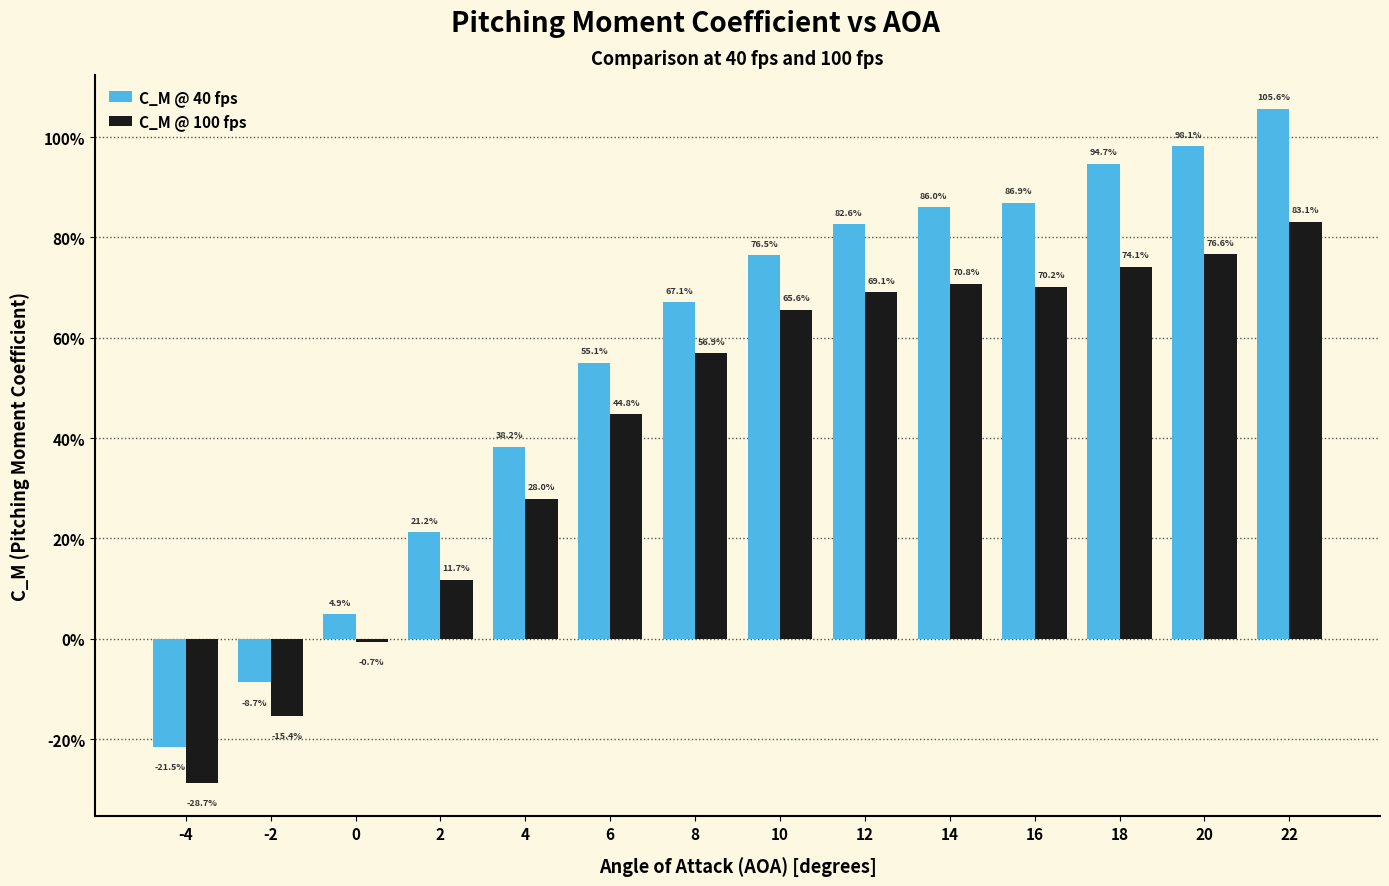

Is the value of C_M @ 100 fps at -2 greater than the value of C_M @ 40 fps at 22?

No